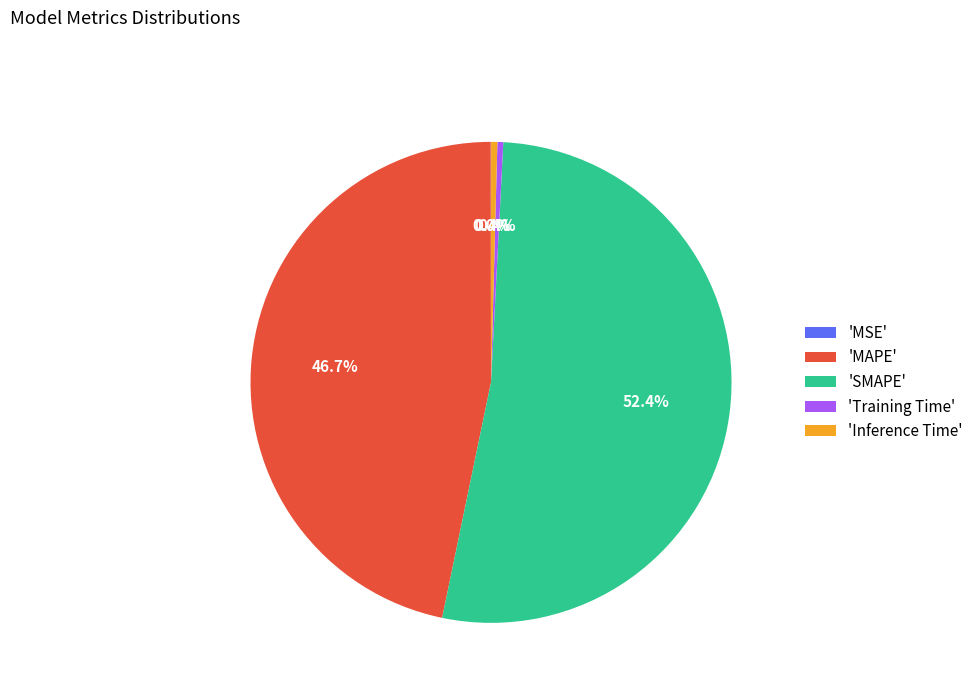

Does 'SMAPE' account for over 50% of the chart?

Yes